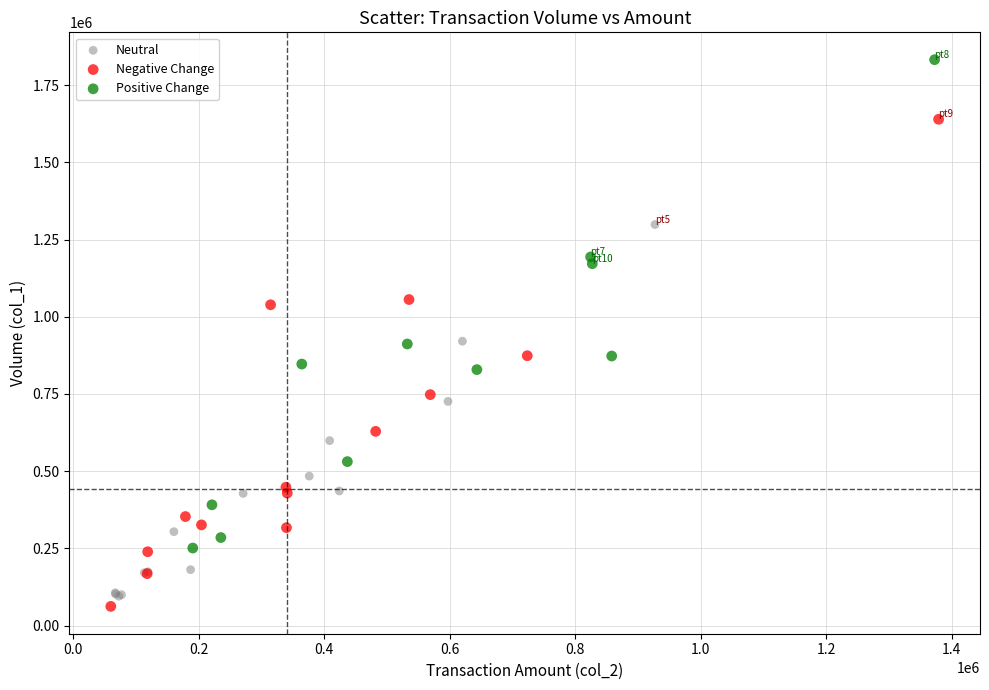

What are all the series names shown in the legend?

Neutral, Negative Change, Positive Change